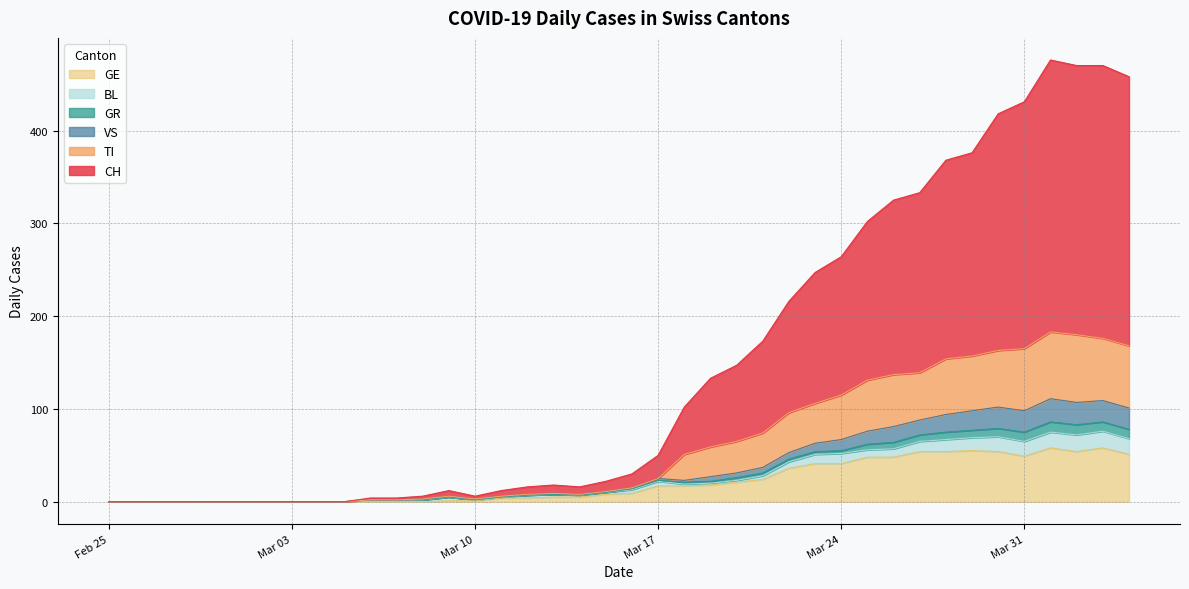

Count the number of categories in the chart.

40